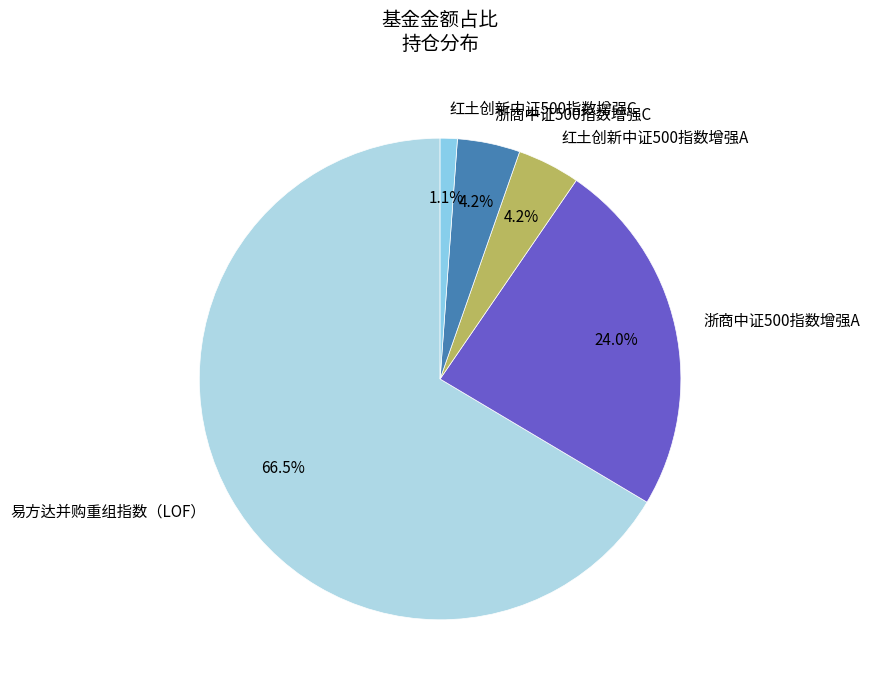

What is the ratio of the value at 浙商中证500指数增强C to the value at 浙商中证500指数增强A?

0.2